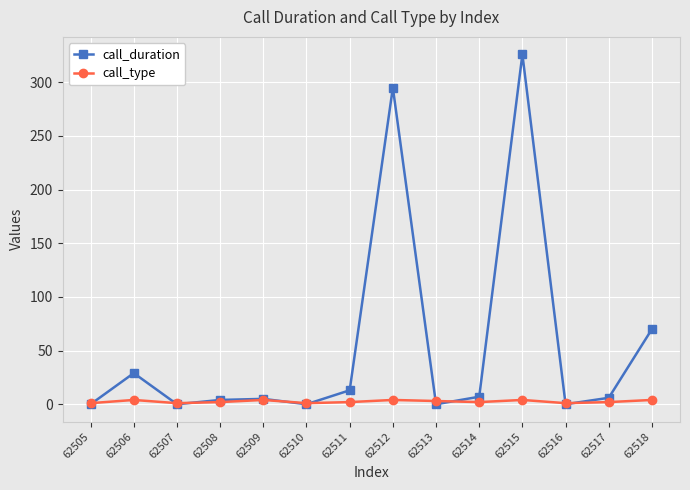

At which category does the chart reach its peak across all series?

62515